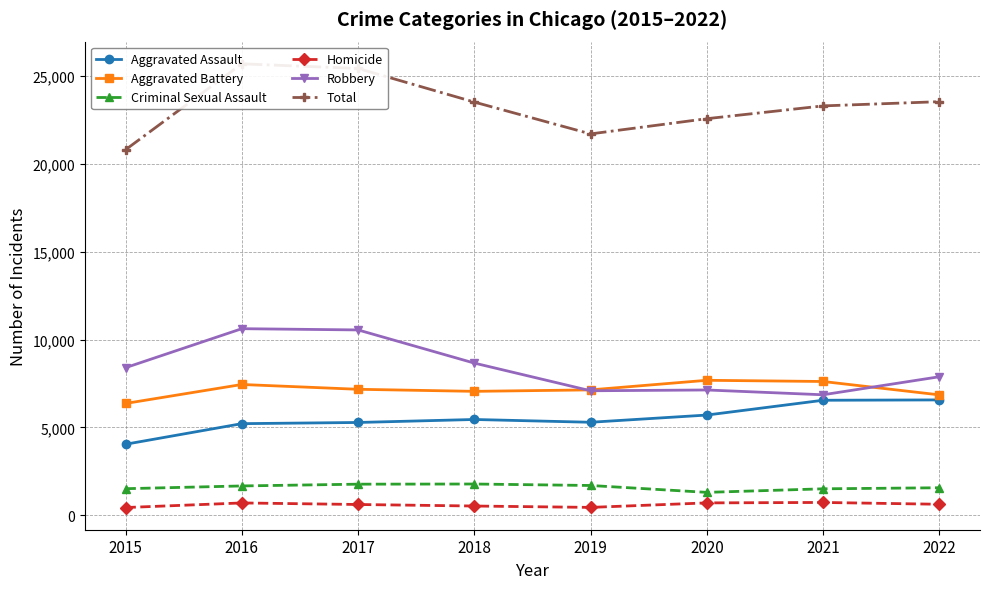

At how many categories does at least one series exceed 768?

8